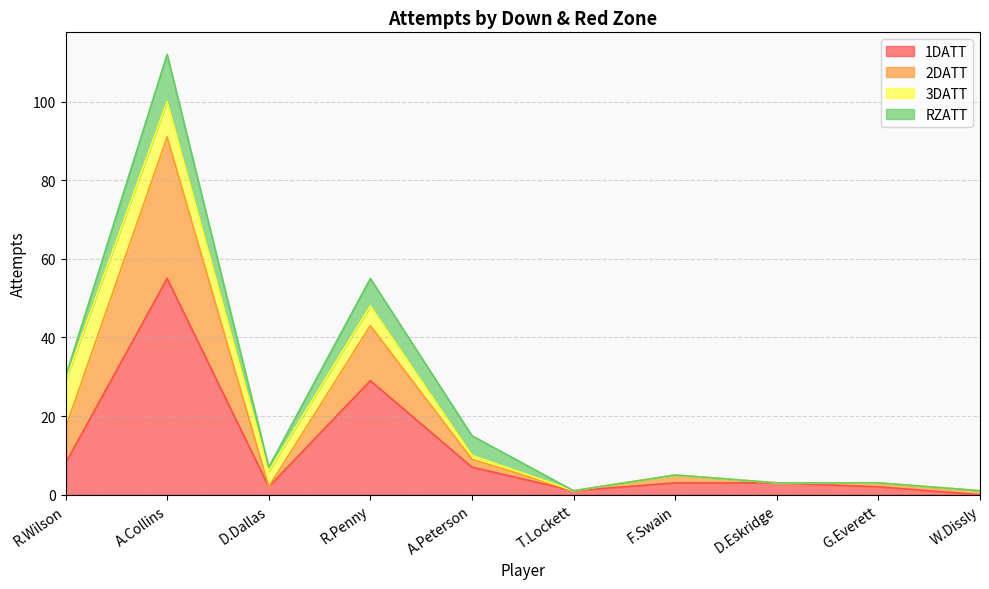

At which category is the sum across all series the highest?

A.Collins